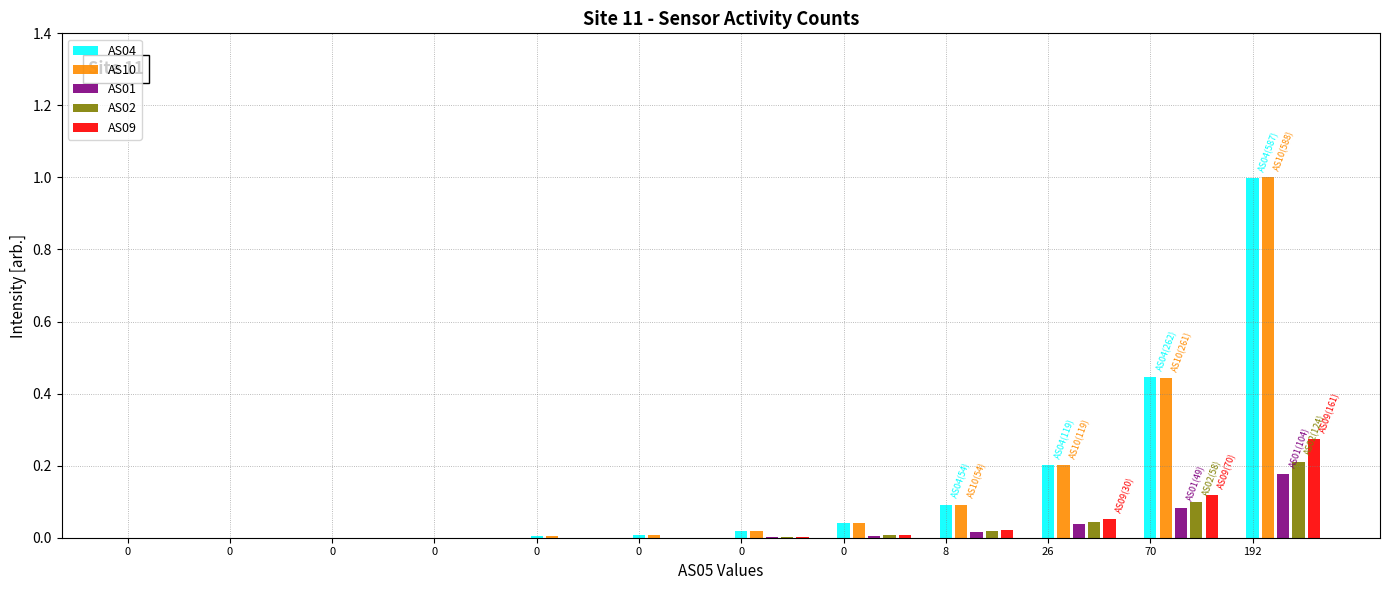

Which series has the largest range (max minus min)?

AS10